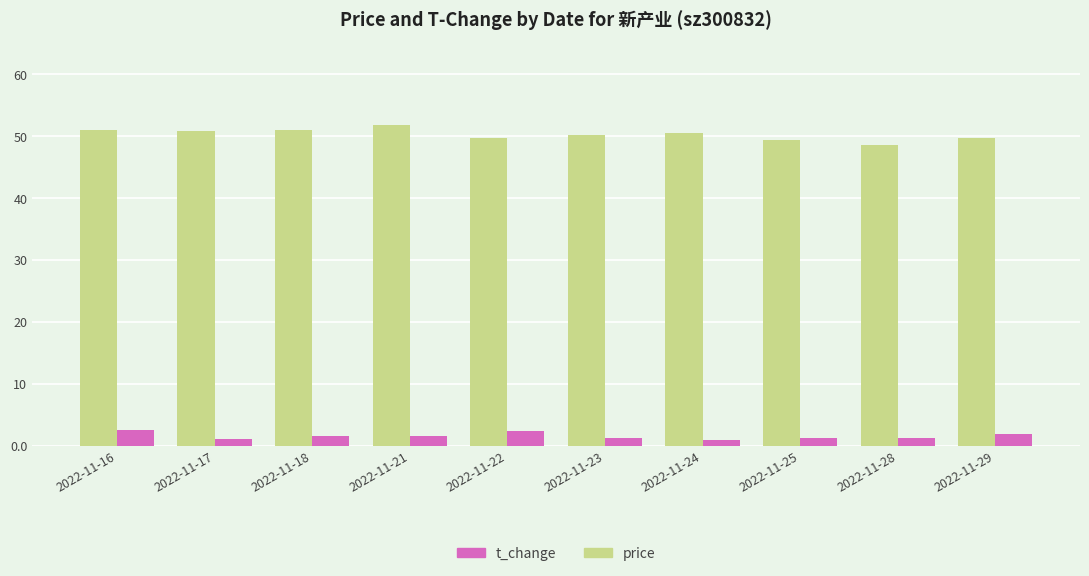

Which series has the widest spread of values?

price